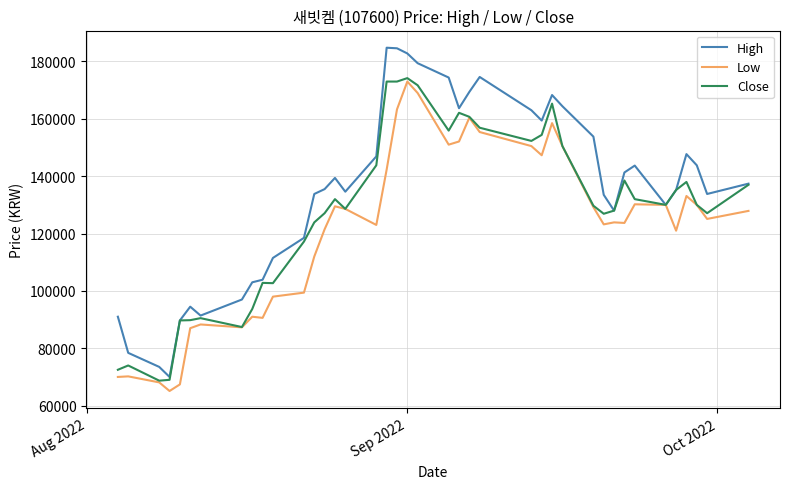

Rank the series by their average value, from highest to lowest.

High, Close, Low